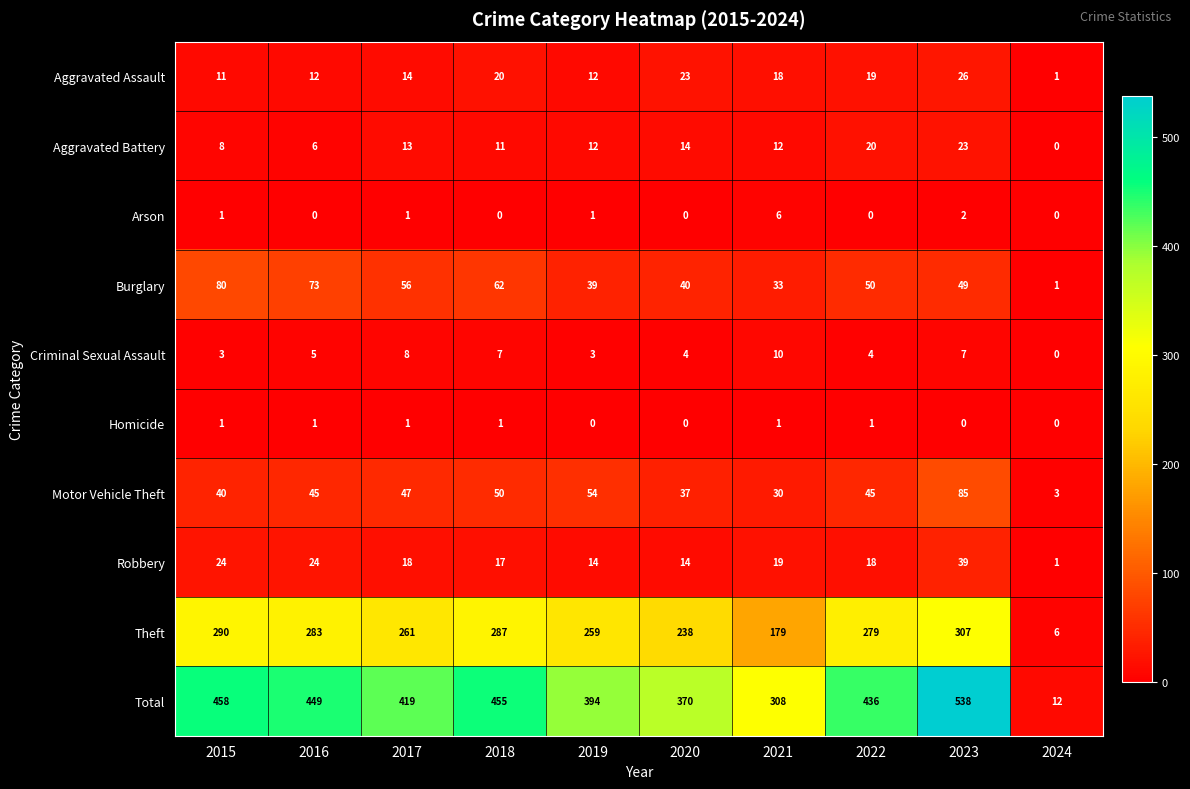

At which label is Robbery closest to 20?

2021